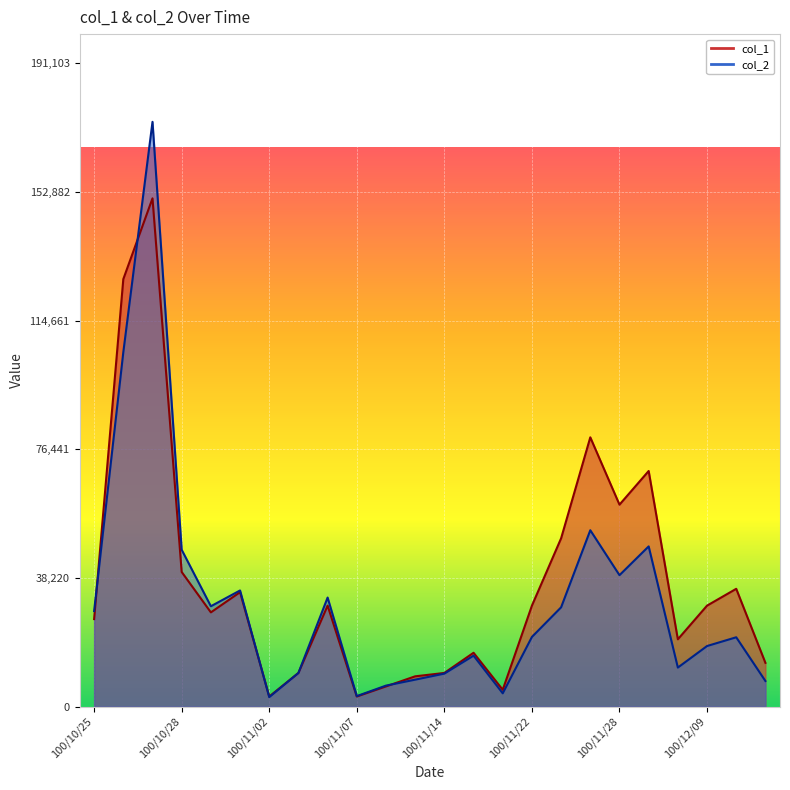

Rank the categories by col_1 value from highest to lowest.

100/10/27, 100/10/26, 100/11/25, 100/11/29, 100/11/28, 100/11/23, 100/10/28, 100/12/12, 100/11/01, 100/11/04, 100/11/22, 100/12/09, 100/10/31, 100/10/25, 100/12/08, 100/11/15, 100/12/13, 100/11/03, 100/11/14, 100/11/11, 100/11/09, 100/11/21, 100/11/02, 100/11/07